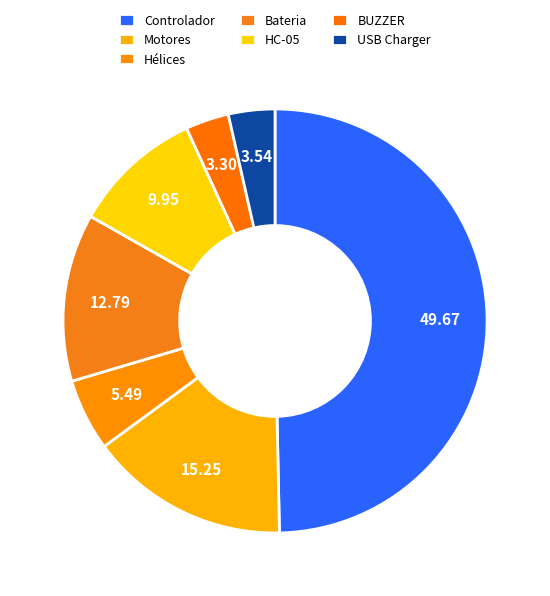

What percentage is the HC-05 slice, to the nearest percent?

10%